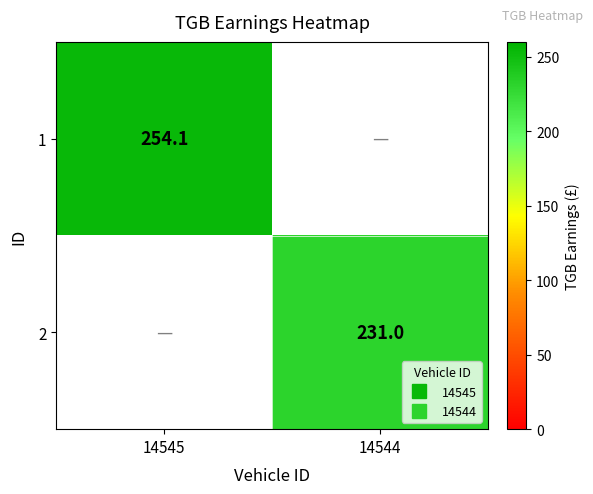

At which label does 1 first exceed 254?

14545